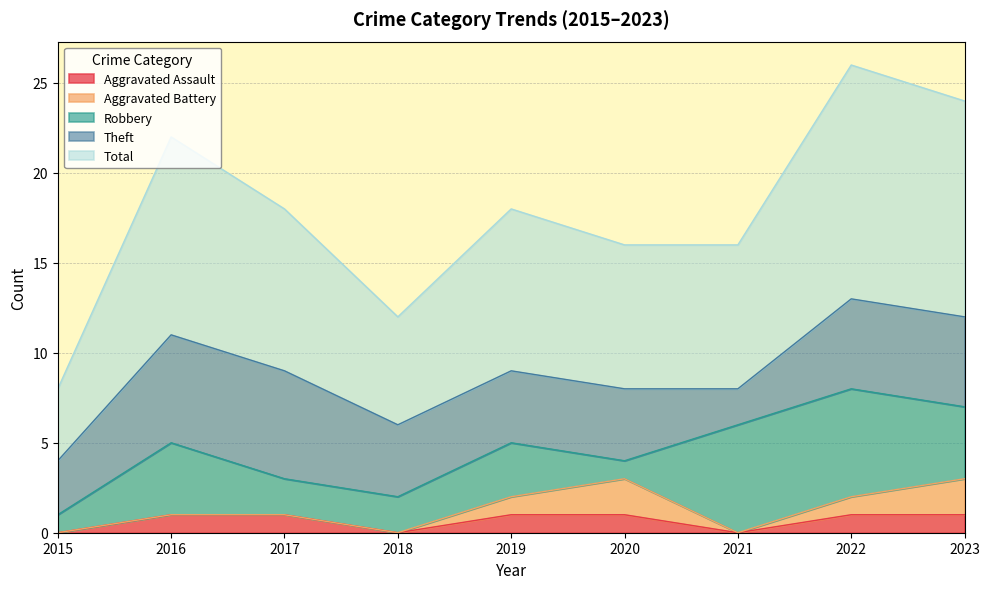

True or false: Aggravated Battery and Aggravated Assault intersect in this chart.

False